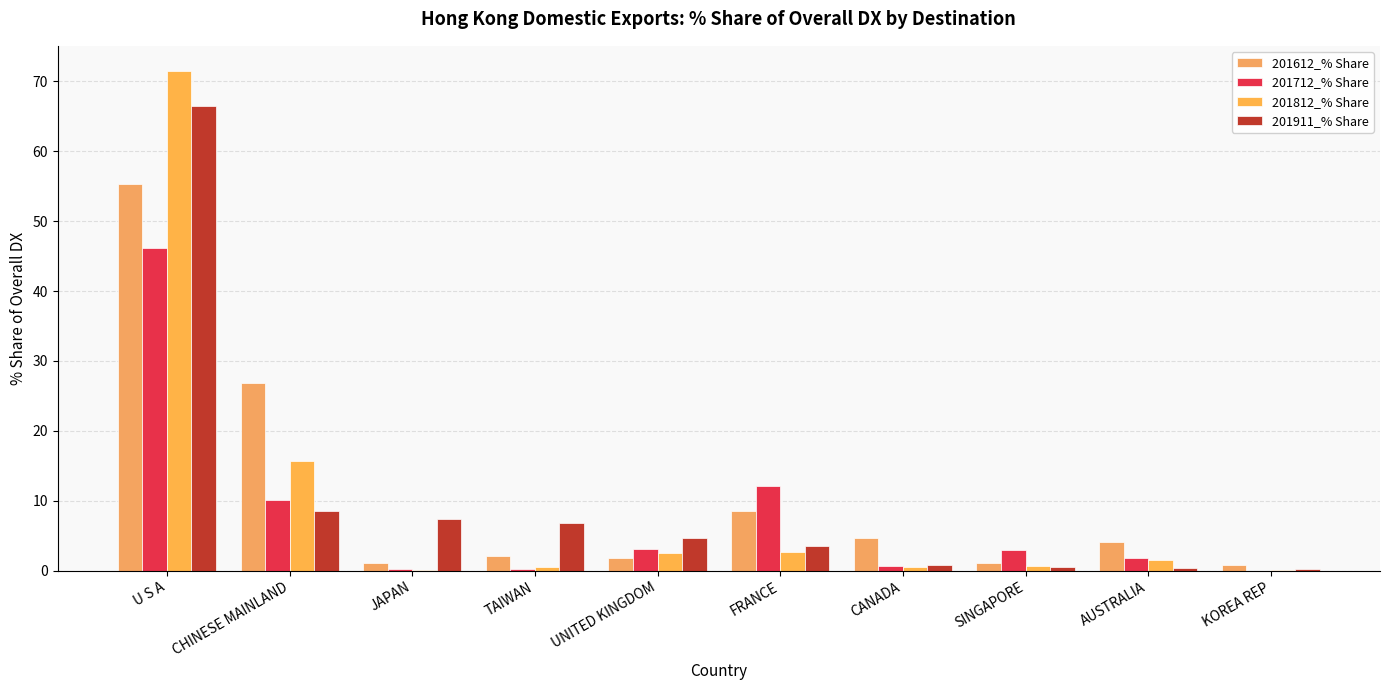

Is it true that 201812_% Share equals 0.7 at SINGAPORE?

True